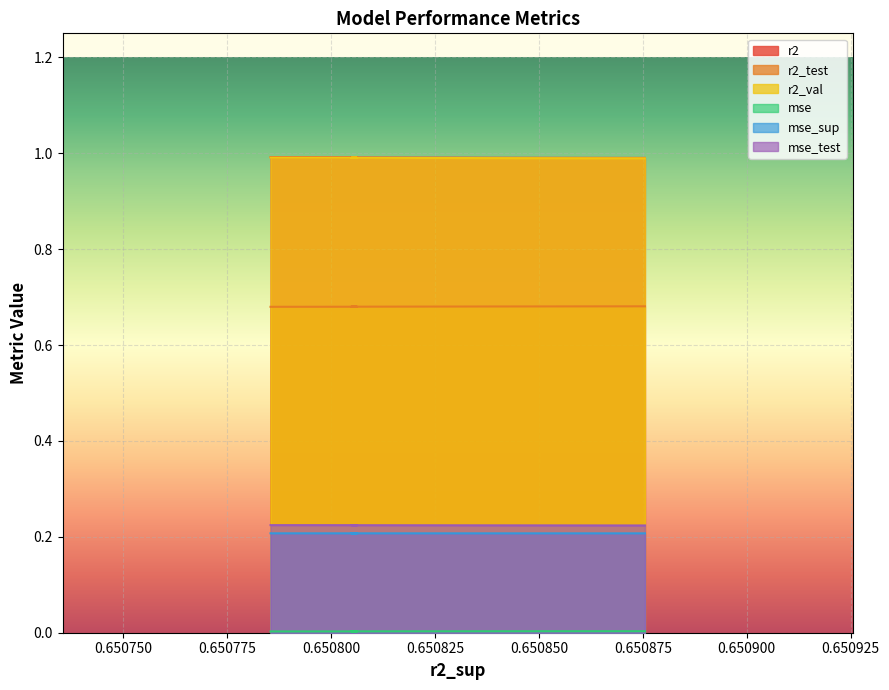

True or false: mse_sup has more than 2 interior local peaks.

False